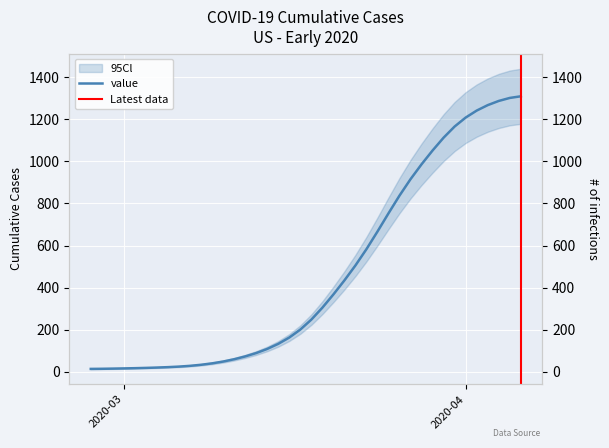

True or false: there are more than 1 points higher than both neighbors.

False